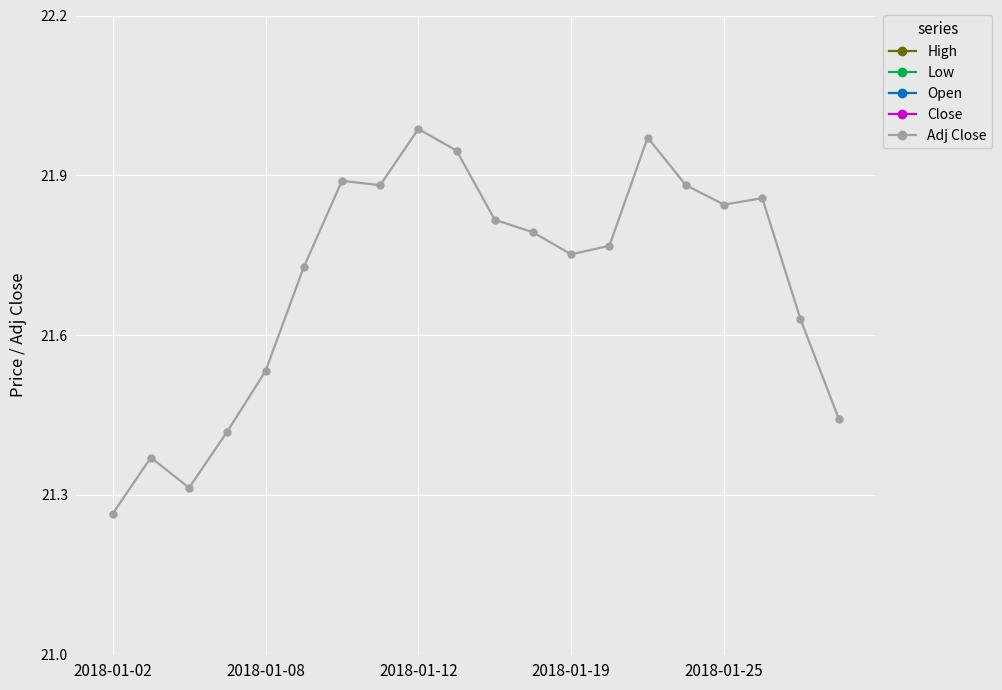

What is the average value of the Open series?

26.7